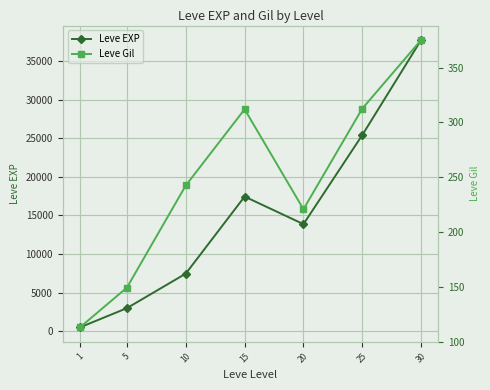

True or false: Leve Gil and Leve EXP cross at least once.

False